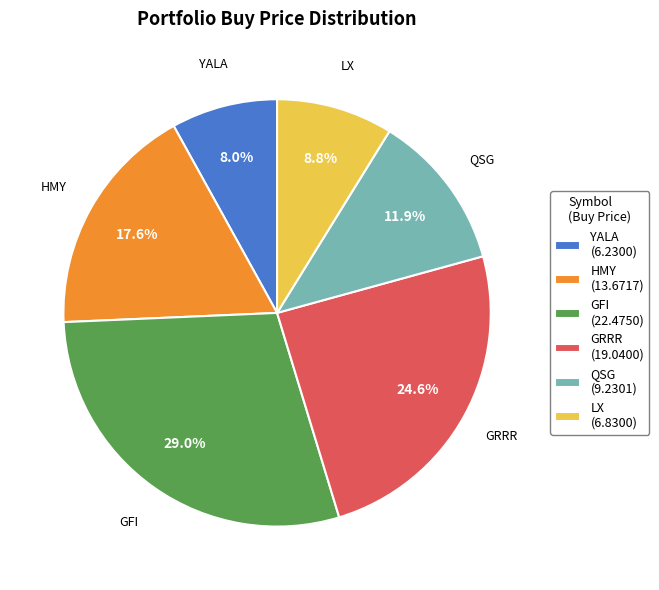

True or false: LX accounts for 20% of the total.

False